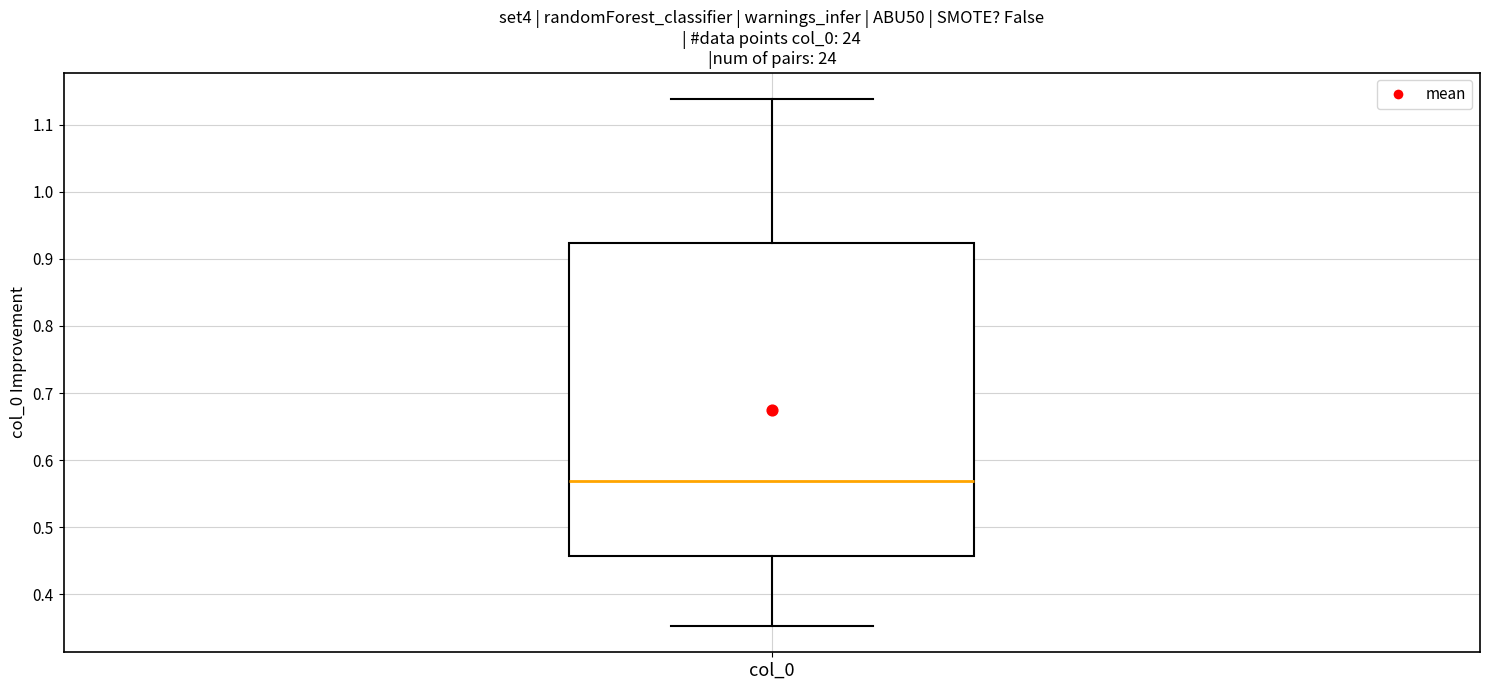

Where is the upper edge of the box for col_0 on the y-axis? The values are not printed on the chart, so give them approximately, as read against the axis.

0.92